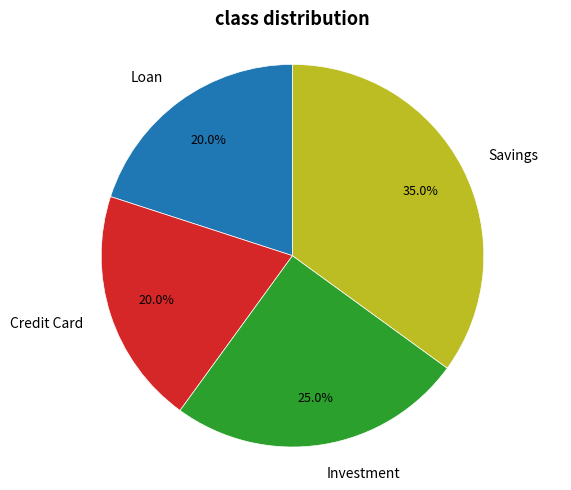

The Credit Card slice represents 20% of the pie. True or false?

True